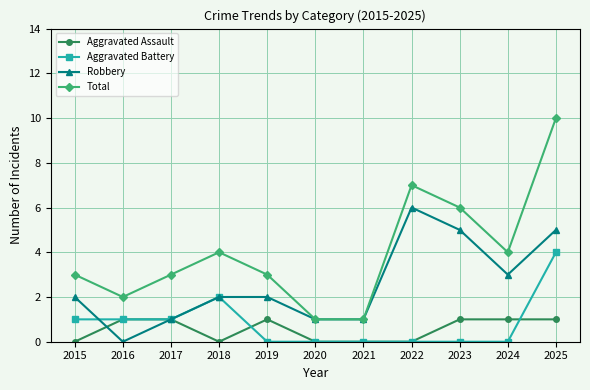

What is the difference between the highest and lowest values at 2020?

1